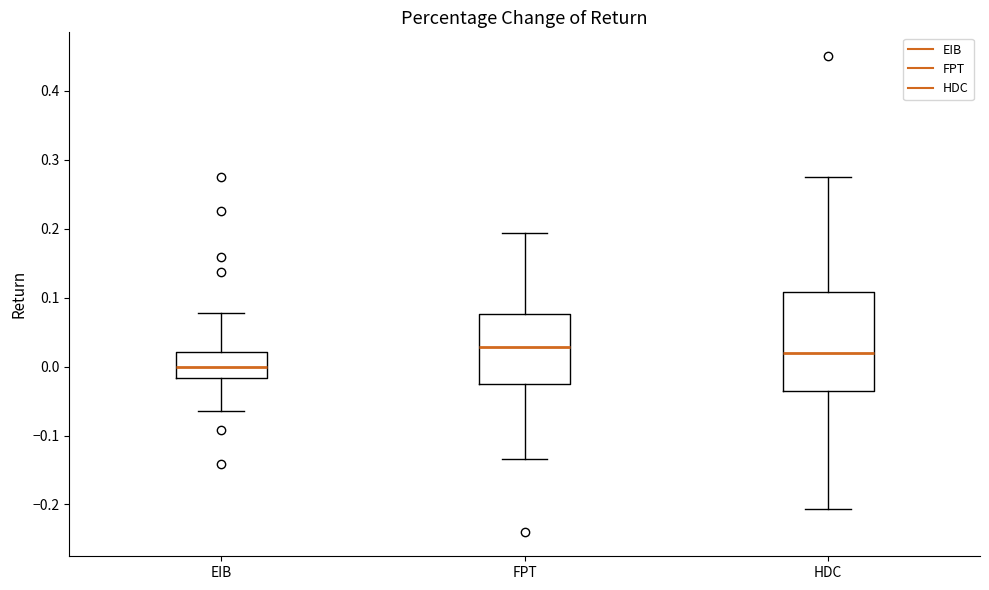

Reading left to right, transcribe this box plot: for each box, give where its median line is, the range the box spans, and where its two whiskers end, as read against the y-axis. The values are not printed on the chart, so give them approximately, as read against the axis.

EIB: median 0.00, box -0.02 to 0.02, whiskers -0.06 to 0.08
FPT: median 0.03, box -0.02 to 0.08, whiskers -0.13 to 0.19
HDC: median 0.02, box -0.03 to 0.11, whiskers -0.21 to 0.28